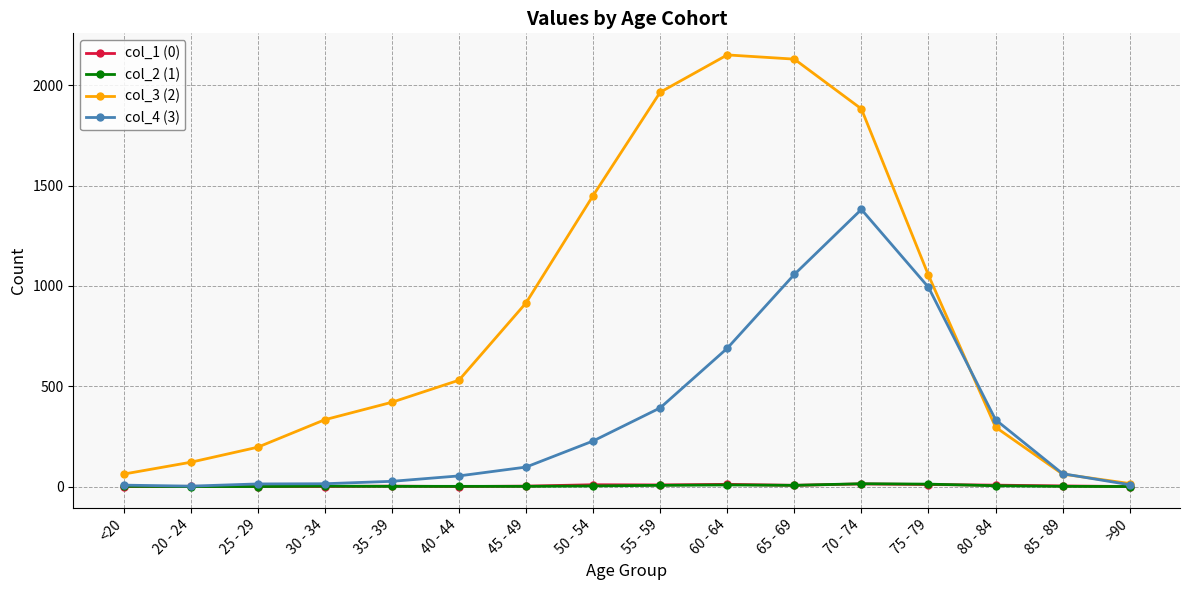

What are all the series names shown in the legend?

col_1 (0), col_2 (1), col_3 (2), col_4 (3)